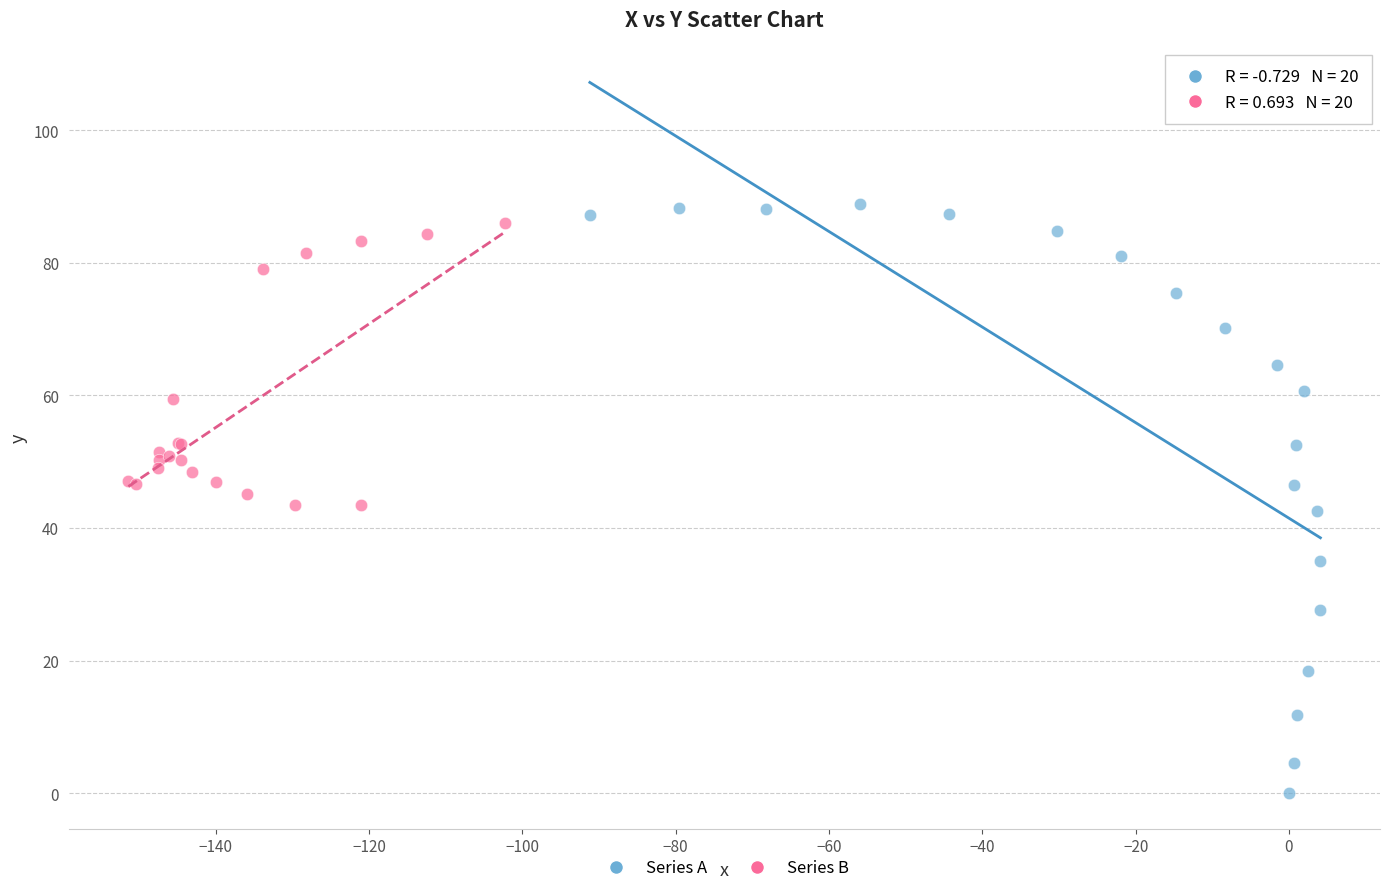

Which series has the widest spread of Y values?

Series A